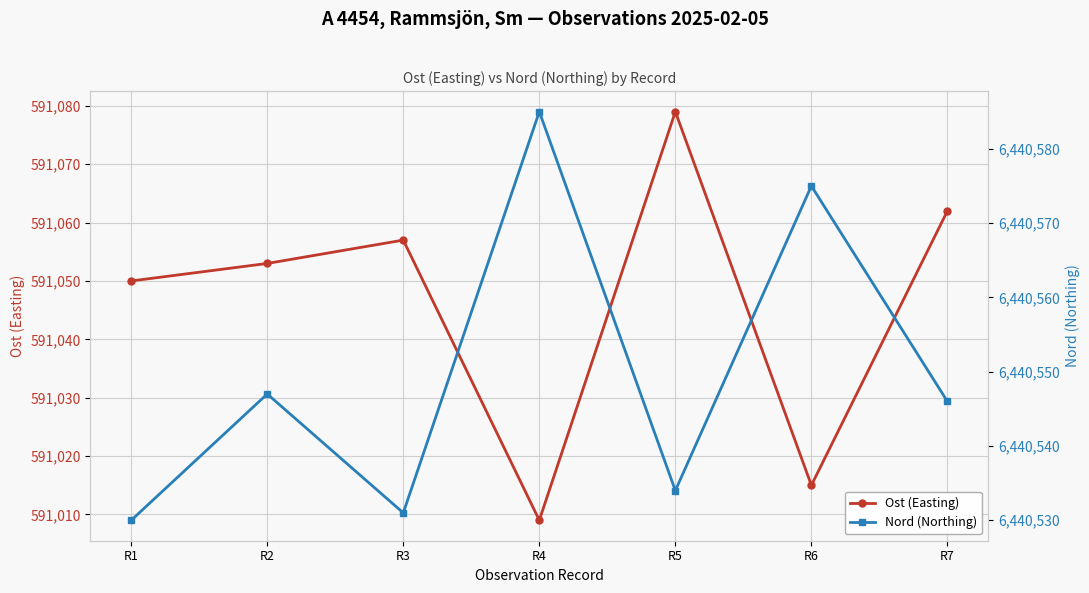

What is the minimum value shown in the chart?

591009